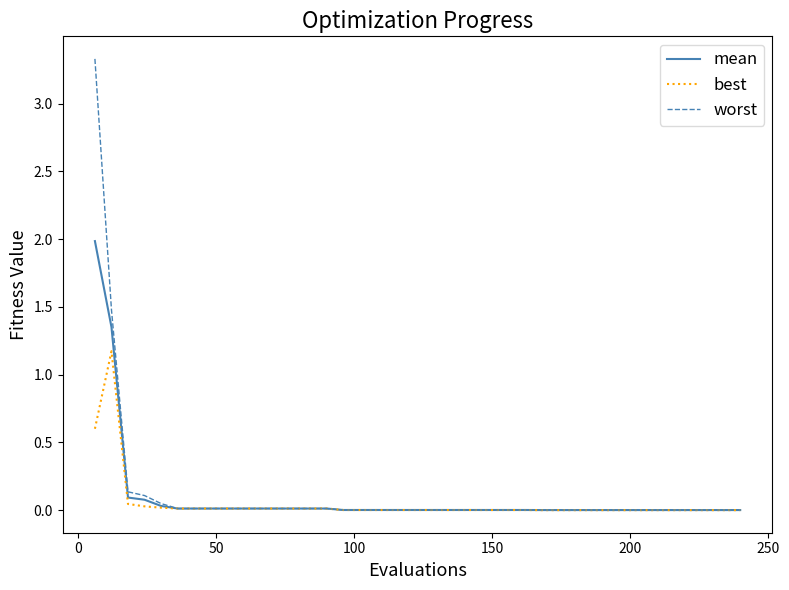

What is the greatest value displayed?

3.3